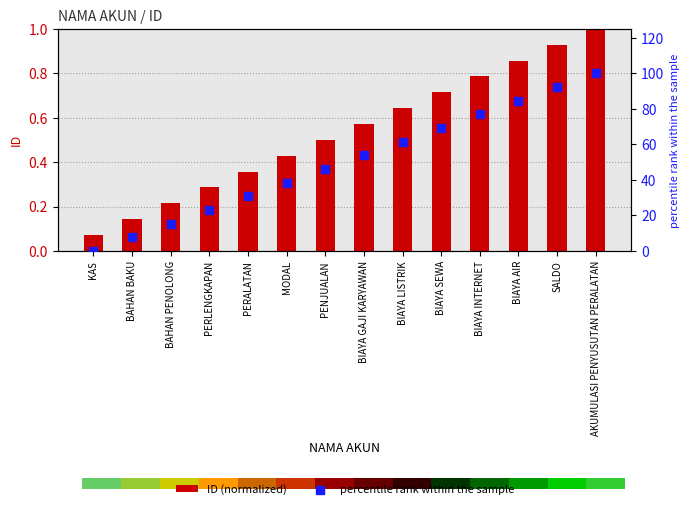

What are all the series names shown in the legend?

ID (normalized), percentile rank within the sample